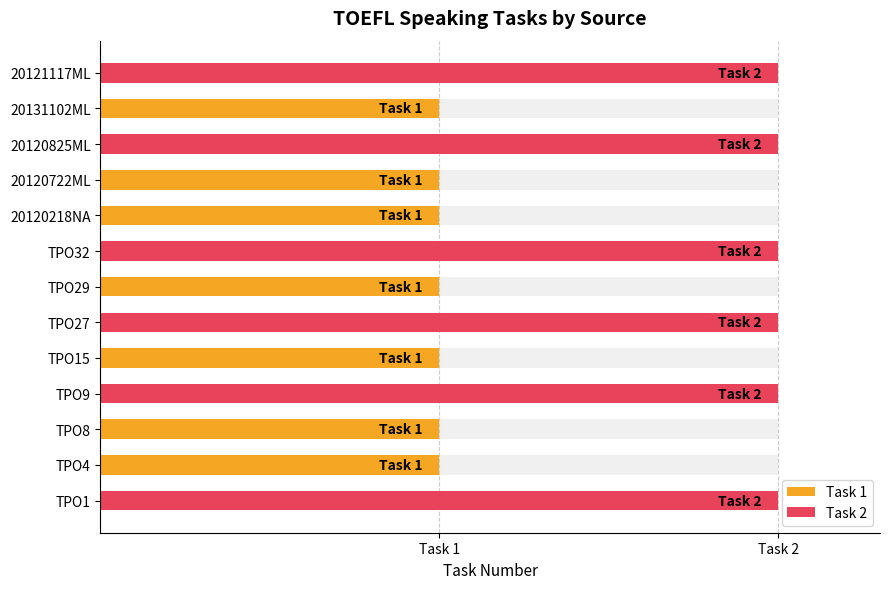

Rank the series by their average value, from highest to lowest.

Task 2, Task 1